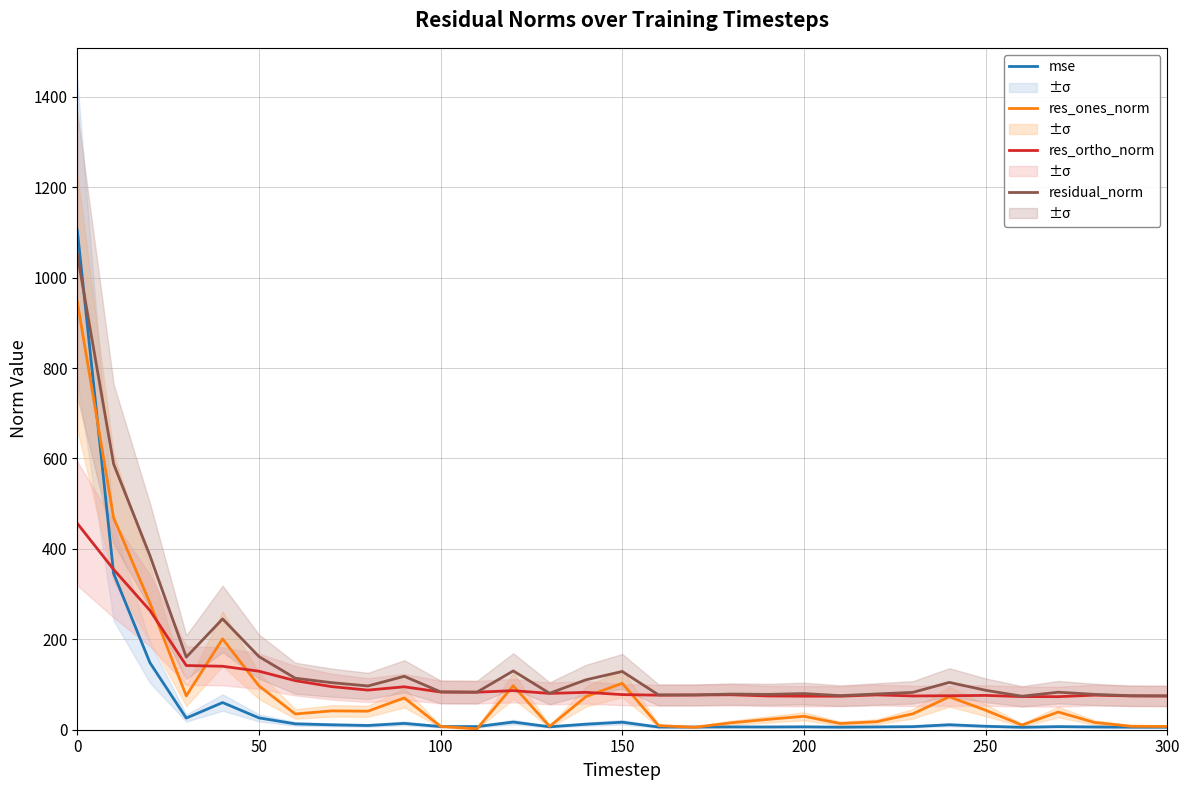

What is the difference between the maximum and second lowest values in the res_ortho_norm series?

383.1